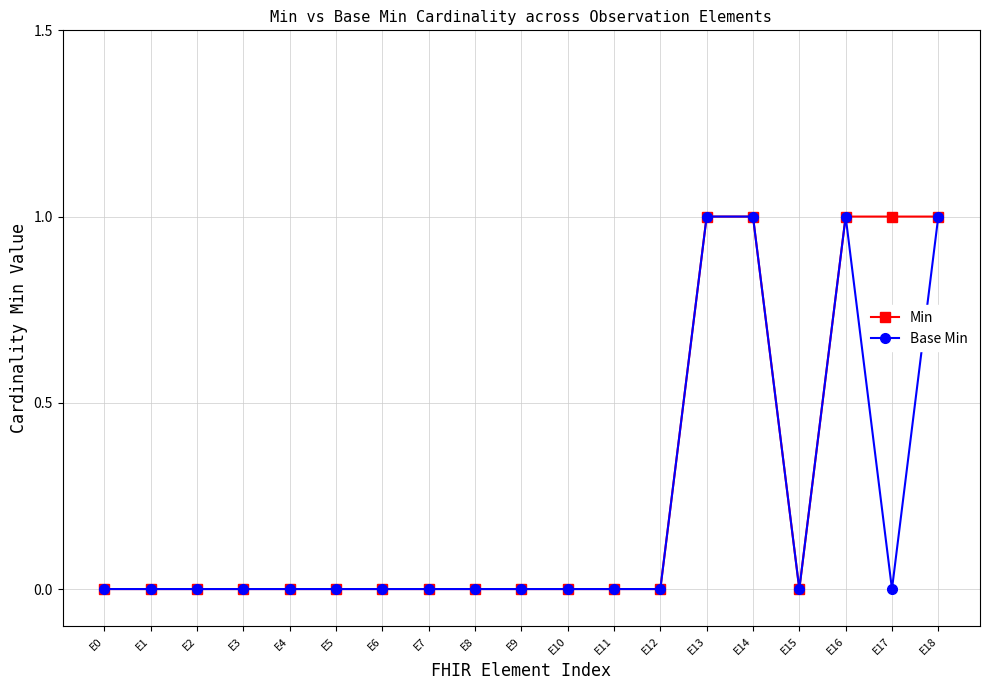

What is the value of the Min point at the 17th from the left?

1